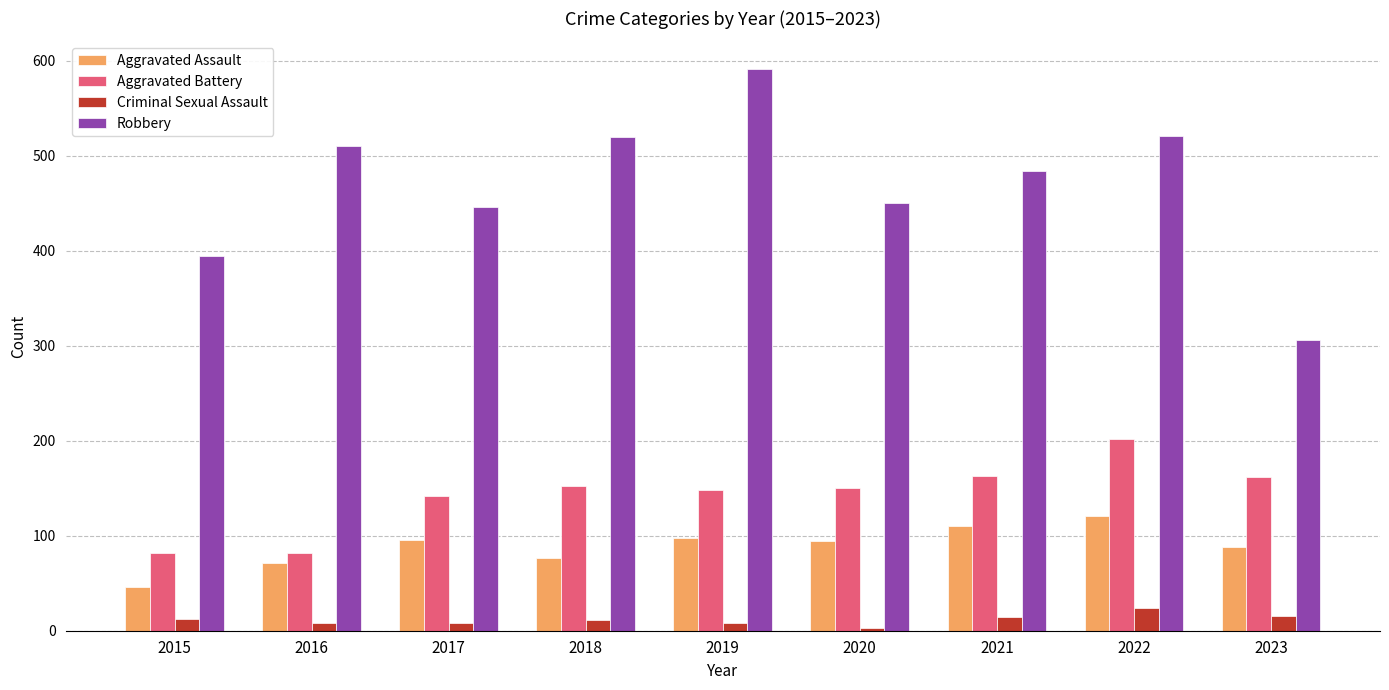

True or false: Aggravated Assault has a value of 173 at 2019.

False